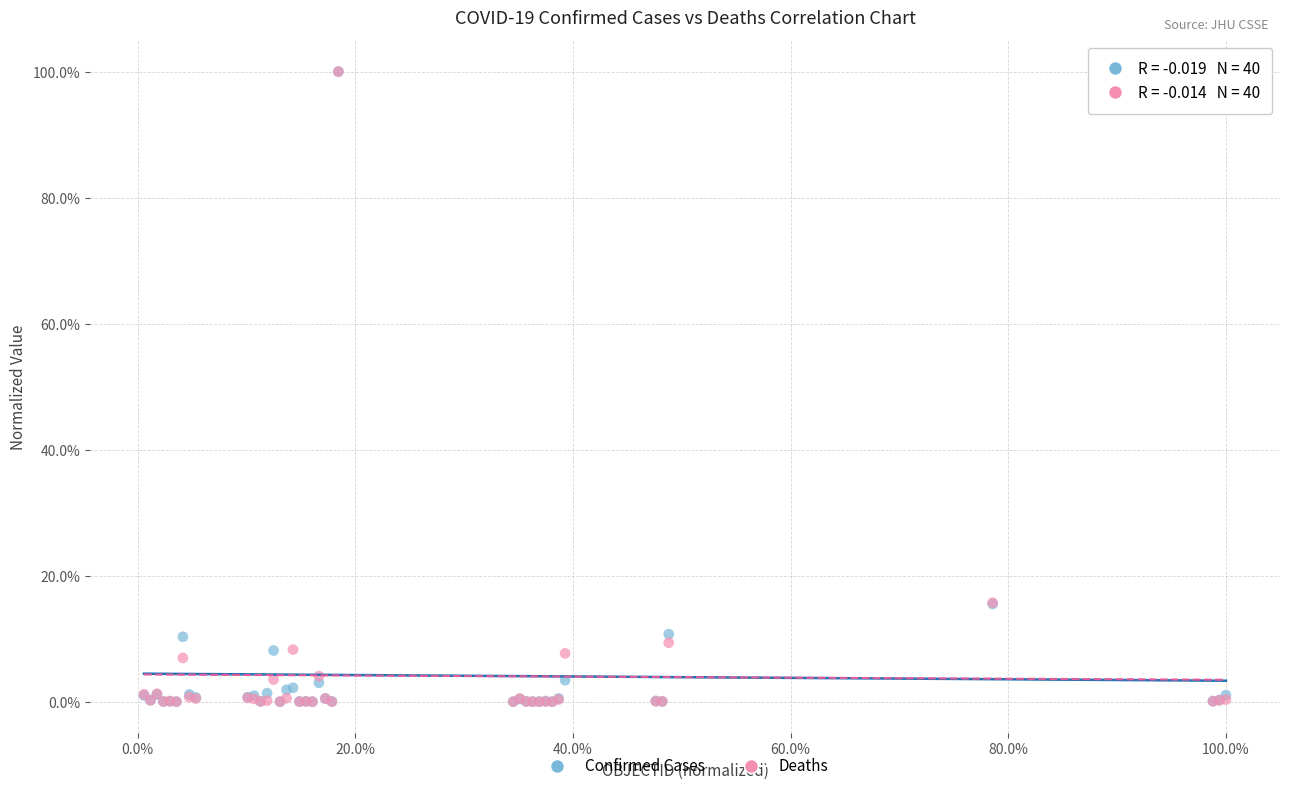

What are all the series names shown in the legend?

Confirmed Cases, Deaths